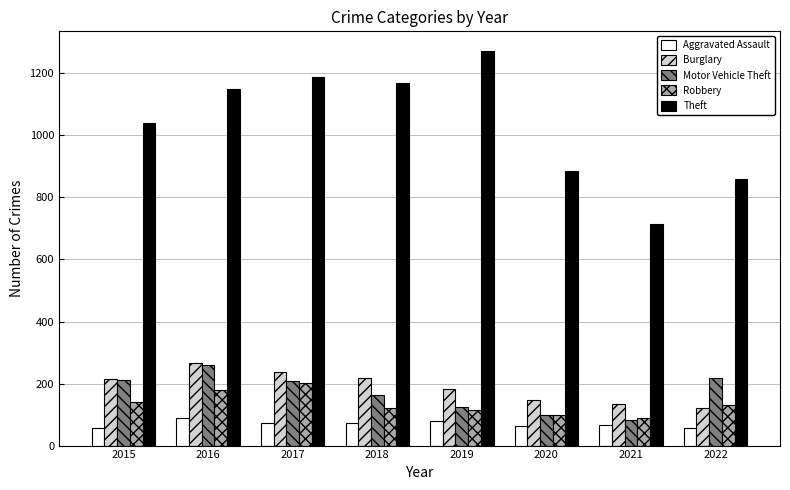

What is the difference between the maximum and minimum values in the Aggravated Assault series?

32